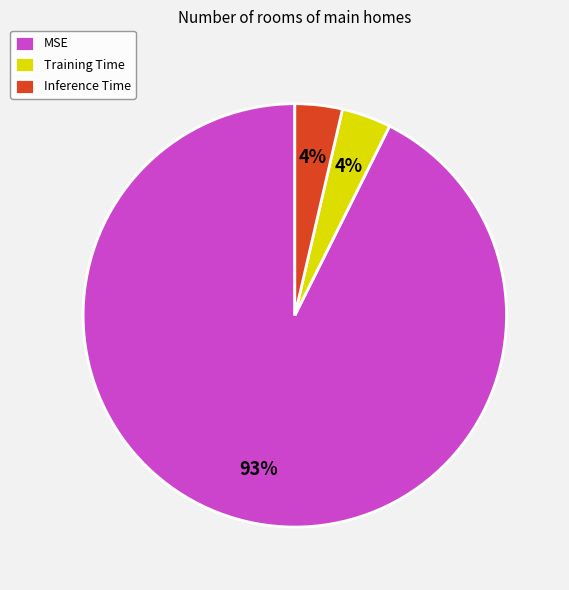

To the nearest percent, what is the combined percentage of MSE and Inference Time?

96%